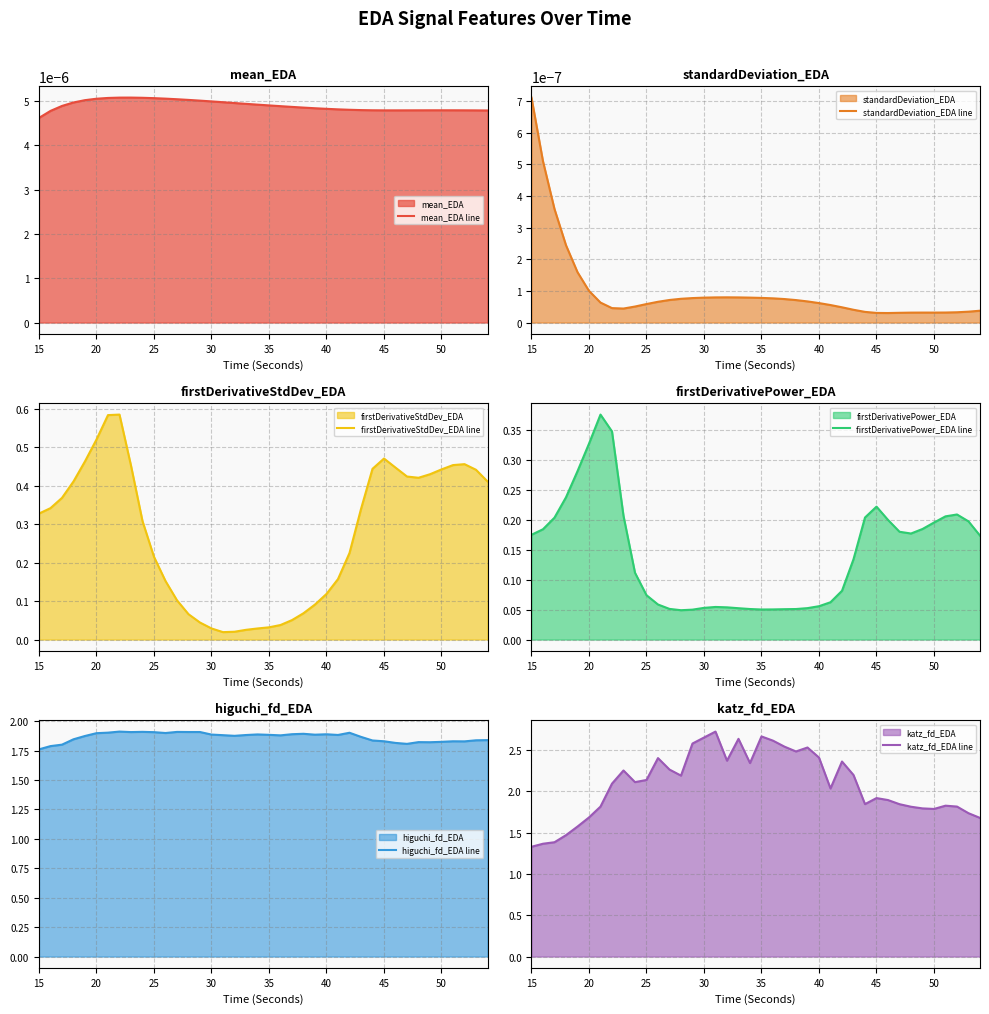

The value of katz_fd_EDA line at 15 is 1.3. True or false?

True